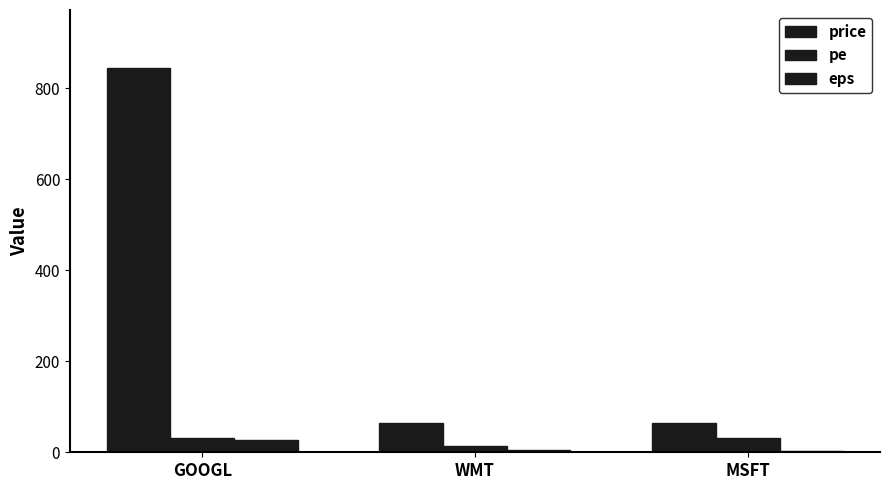

Is it true that pe equals 31.0 at MSFT?

True